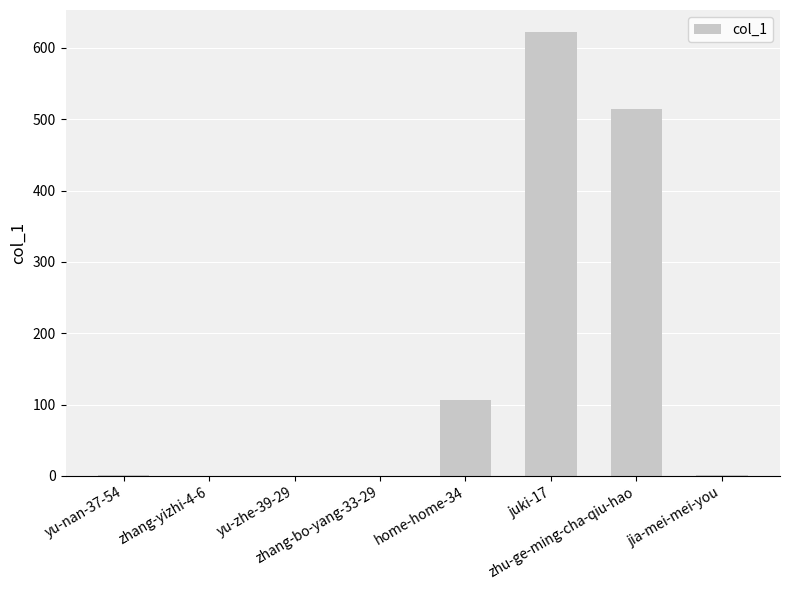

What is the sum of all values?

1246